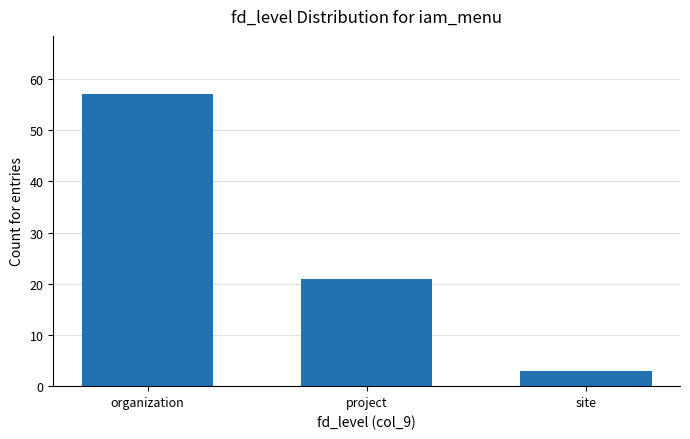

What is the ratio of the value at site to the value at organization?

0.1